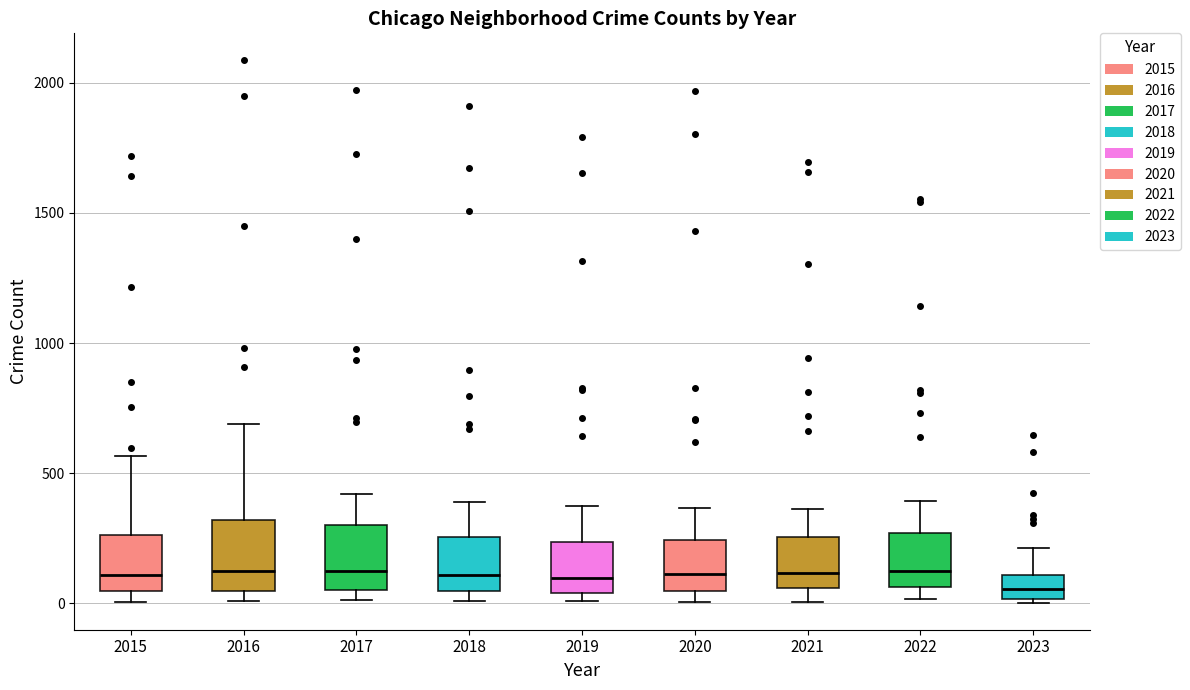

Reading left to right, read every box against the y-axis: the position of its median line, the range the box covers, and the ends of its whiskers. The values are not printed on the chart, so give them approximately, as read against the axis.

2015: median 100, box 50 to 250, whiskers 0 to 550
2016: median 150, box 50 to 300, whiskers 0 to 700
2017: median 100, box 50 to 300, whiskers 0 to 400
2018: median 100, box 50 to 250, whiskers 0 to 400
2019: median 100, box 50 to 250, whiskers 0 to 400
2020: median 100, box 50 to 250, whiskers 0 to 350
2021: median 100, box 50 to 250, whiskers 0 to 350
2022: median 150, box 50 to 250, whiskers 0 to 400
2023: median 50, box 0 to 100, whiskers 0 (just below the box's lower edge) to 200